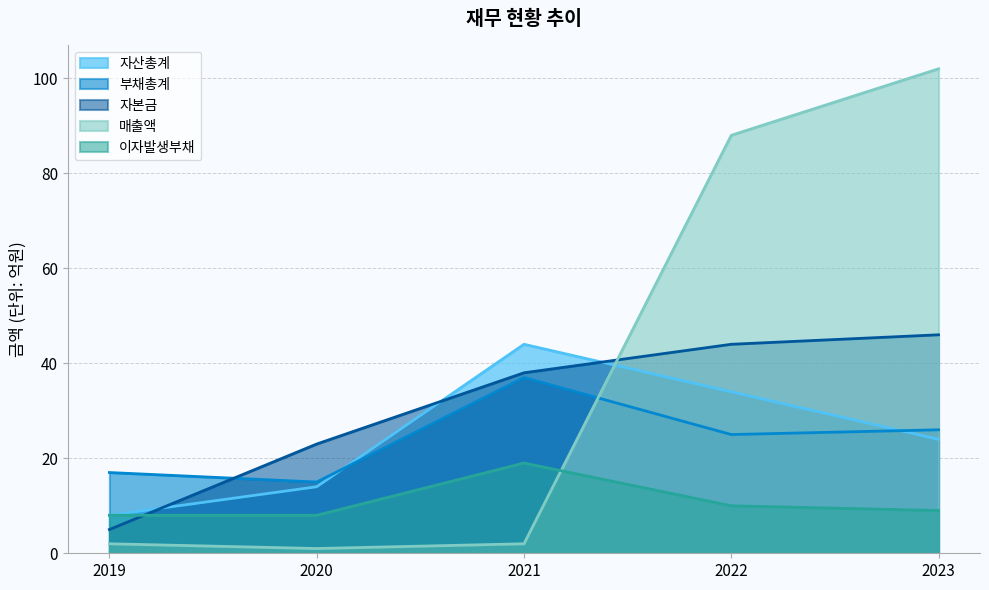

Is it true that 이자발생부채 equals 14 at 2020?

False